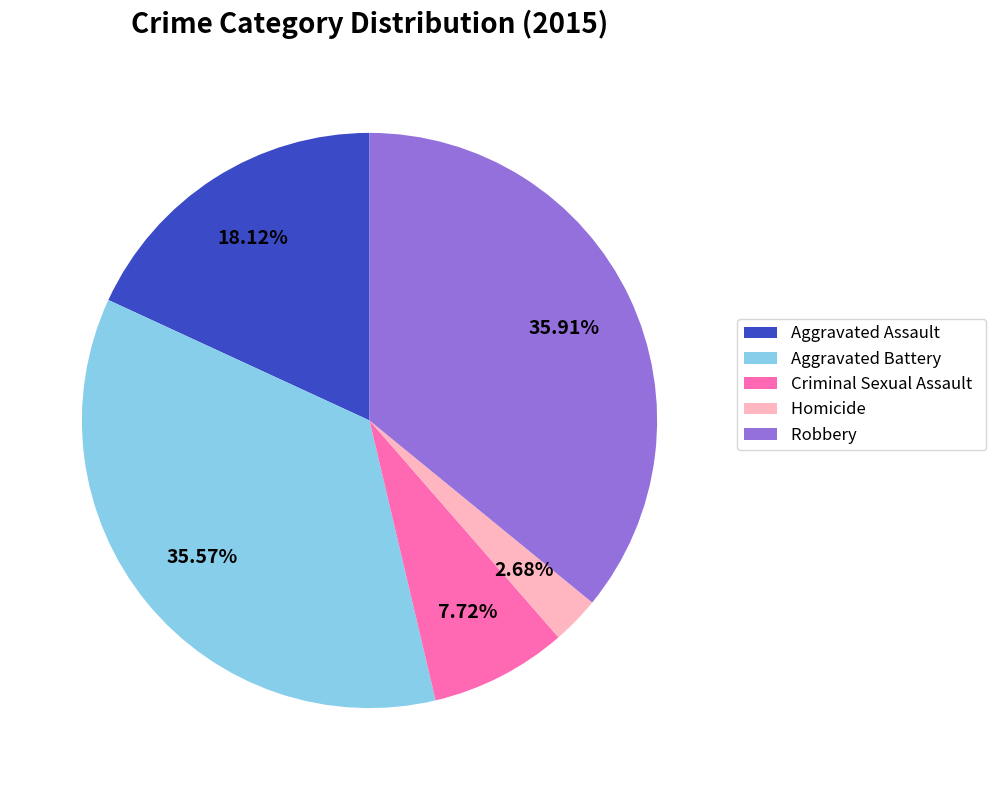

Does any single category account for the majority?

No